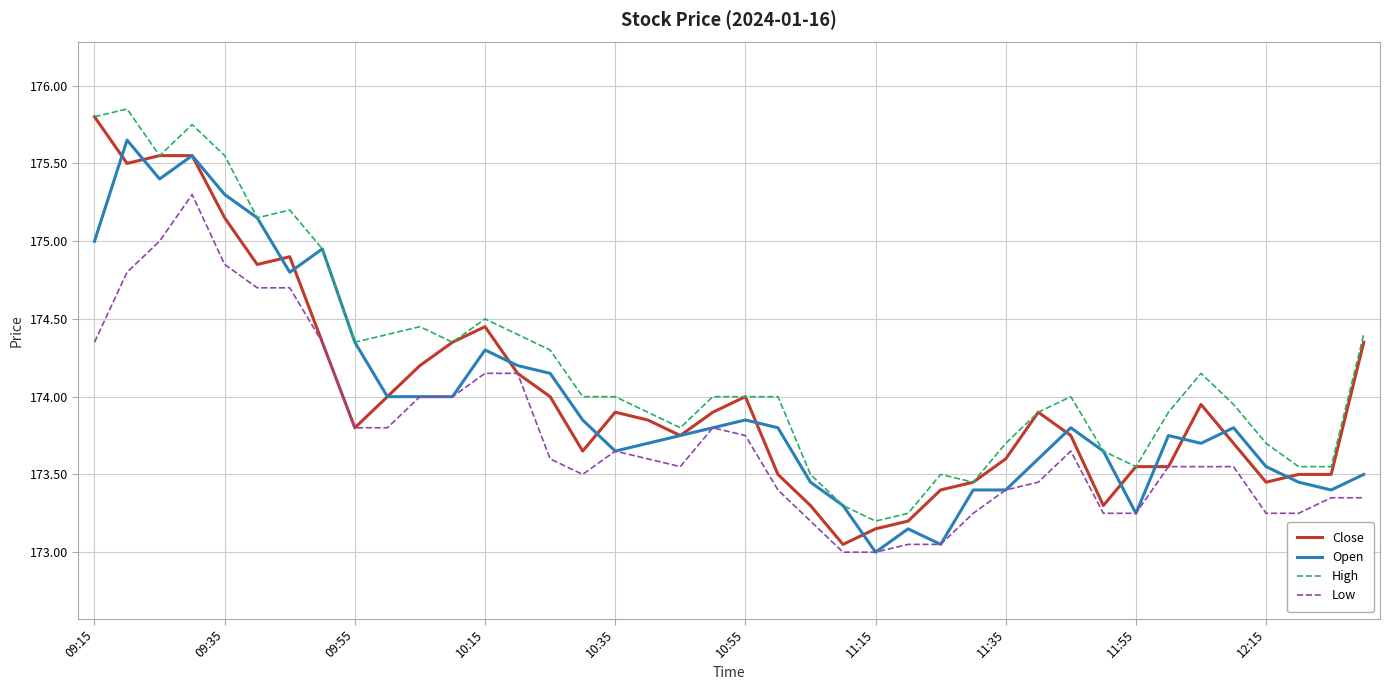

True or false: Low has more than 0 interior local peaks.

True